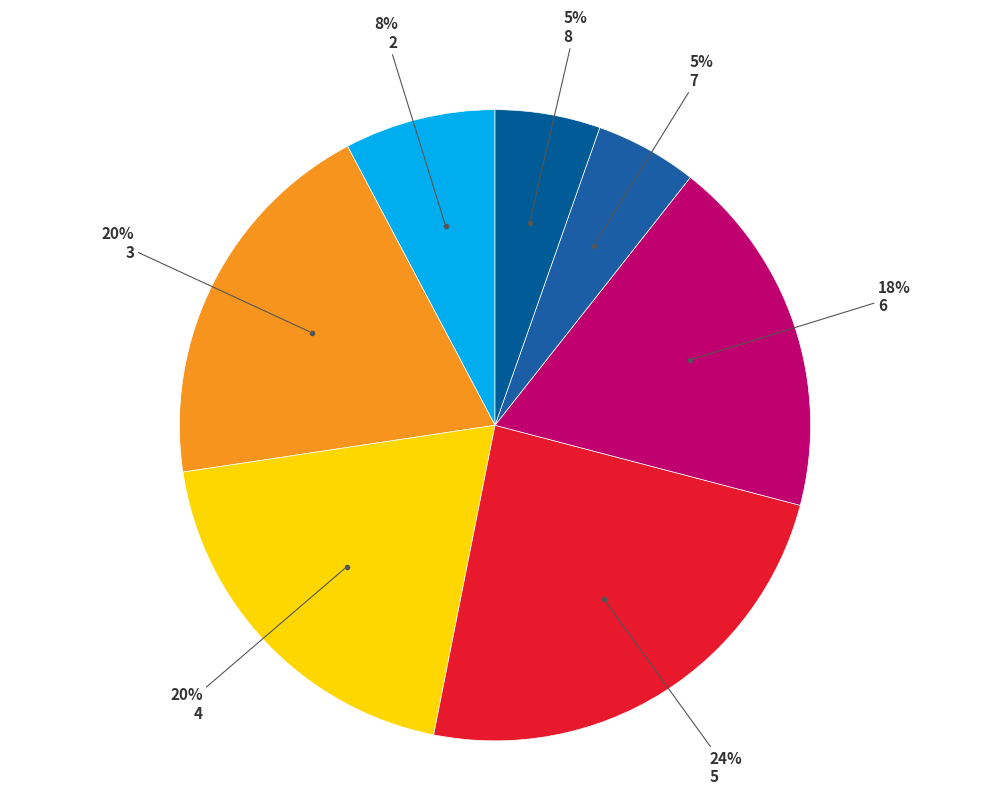

How many segments does this pie chart have?

7